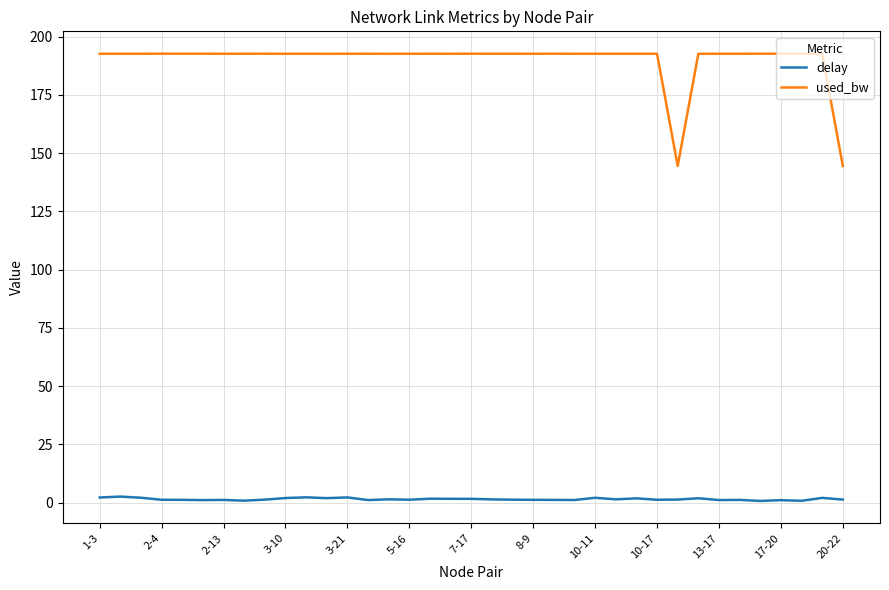

What is the minimum value for delay?

0.7